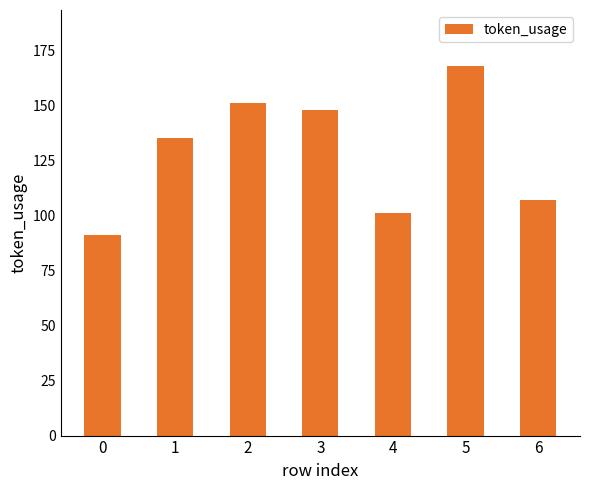

What is the difference between the maximum and minimum values?

77